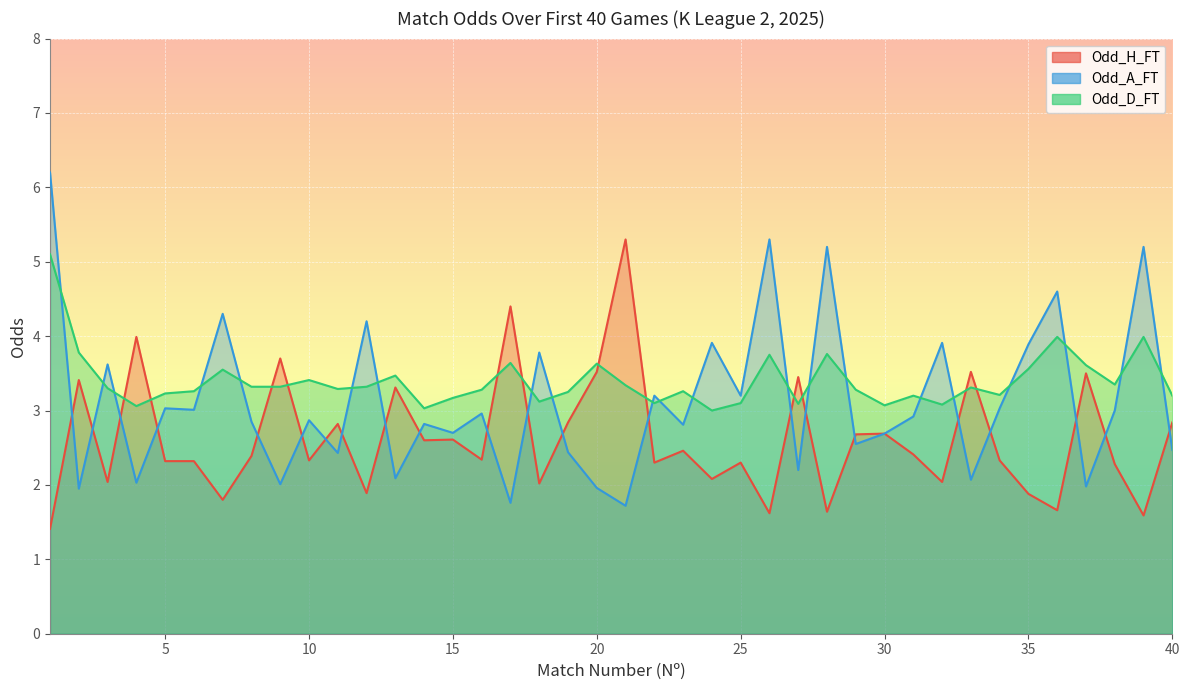

Which series ends up on top after the final intersection of Odd_A_FT and Odd_D_FT?

Odd_D_FT